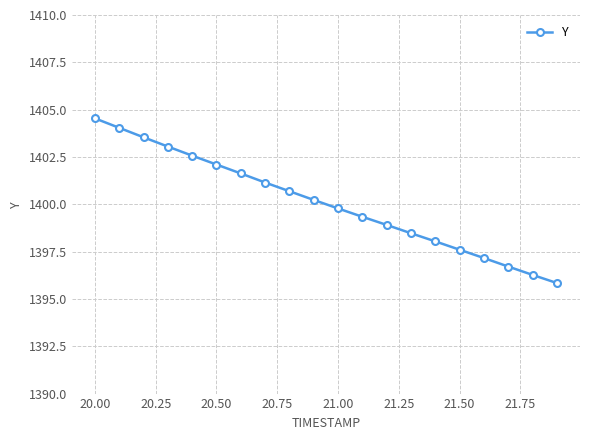

What is the difference between the second highest and second lowest values?

7.8